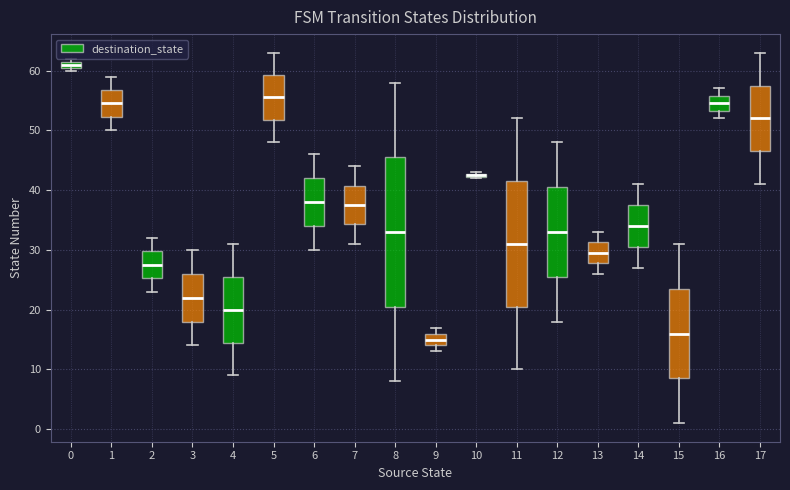

Which box is the tallest, from its lower edge to its upper edge?

8